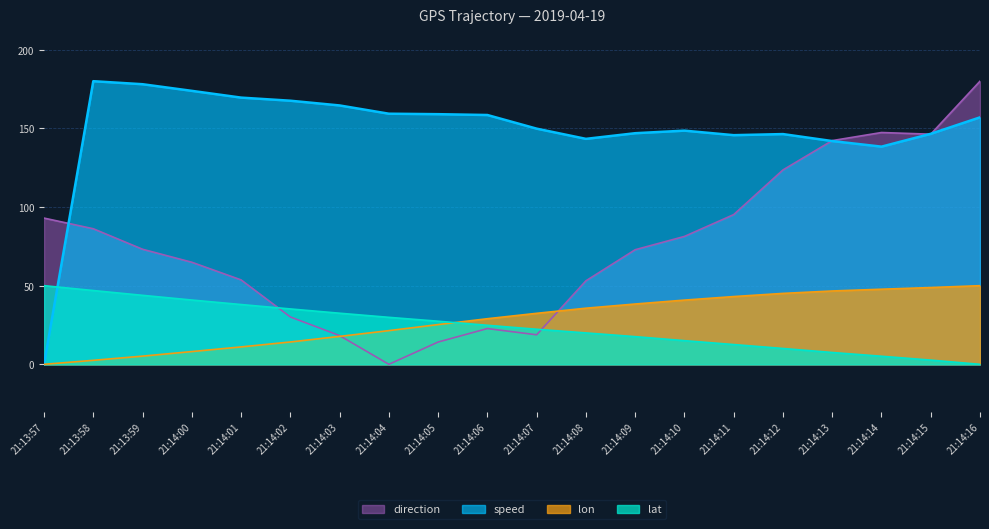

What is the value of the speed point at the 7th from the left?

164.6